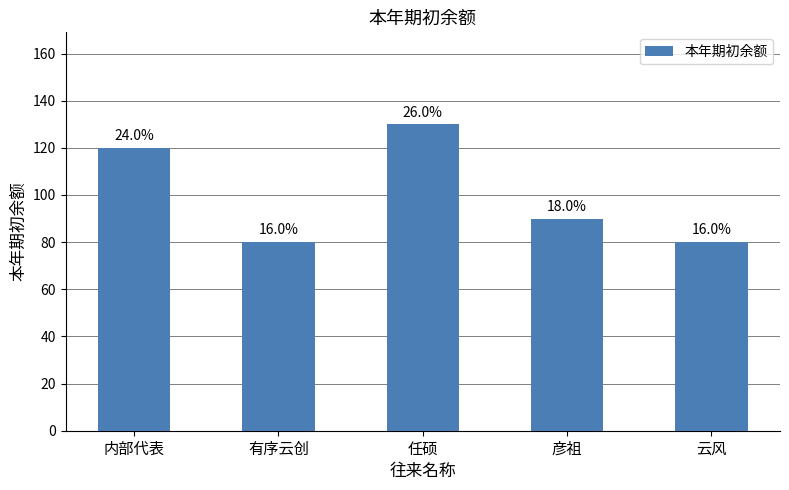

List the labels in order of value, largest first.

任硕, 内部代表, 彦祖, 有序云创, 云风